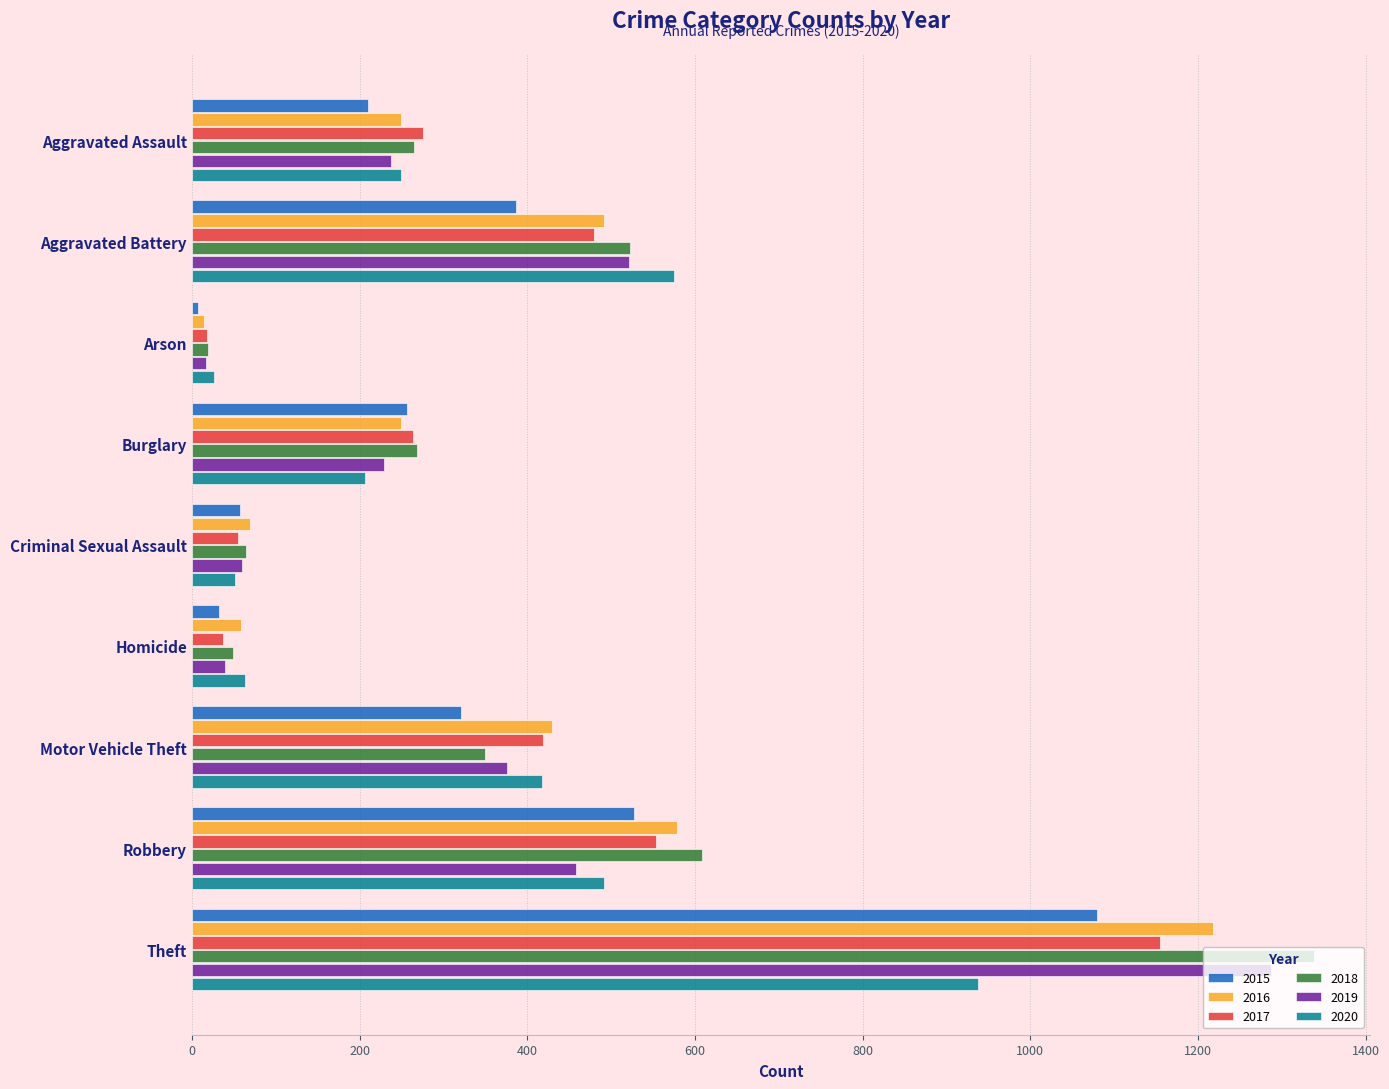

What is the lowest value of the 2020 series?

26